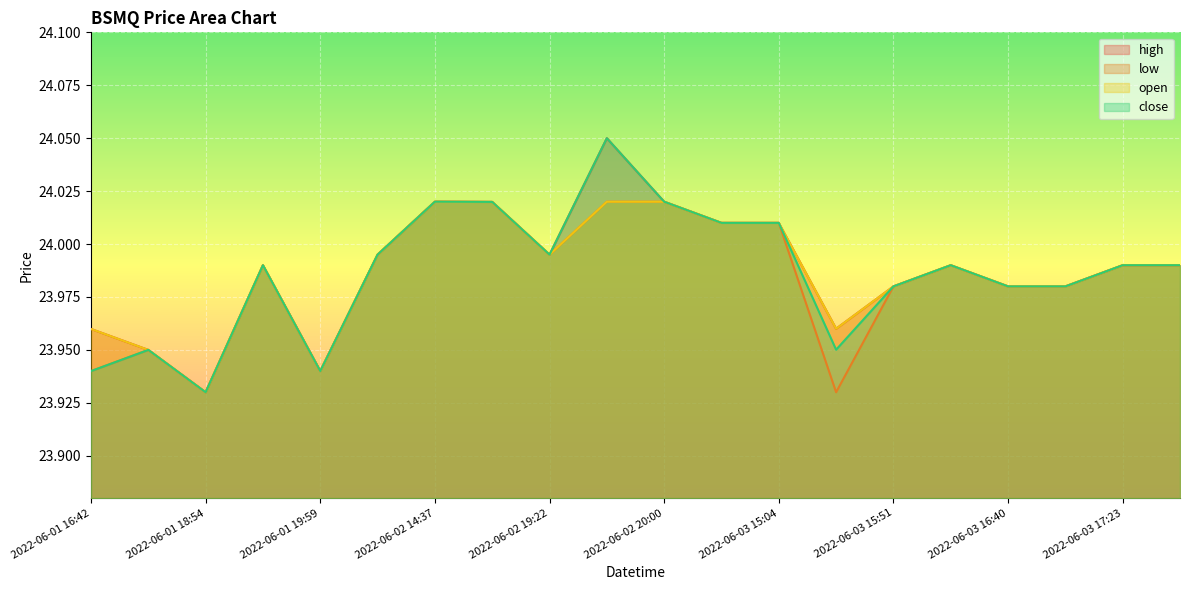

At which label is open closest to 23?

2022-06-01 18:54